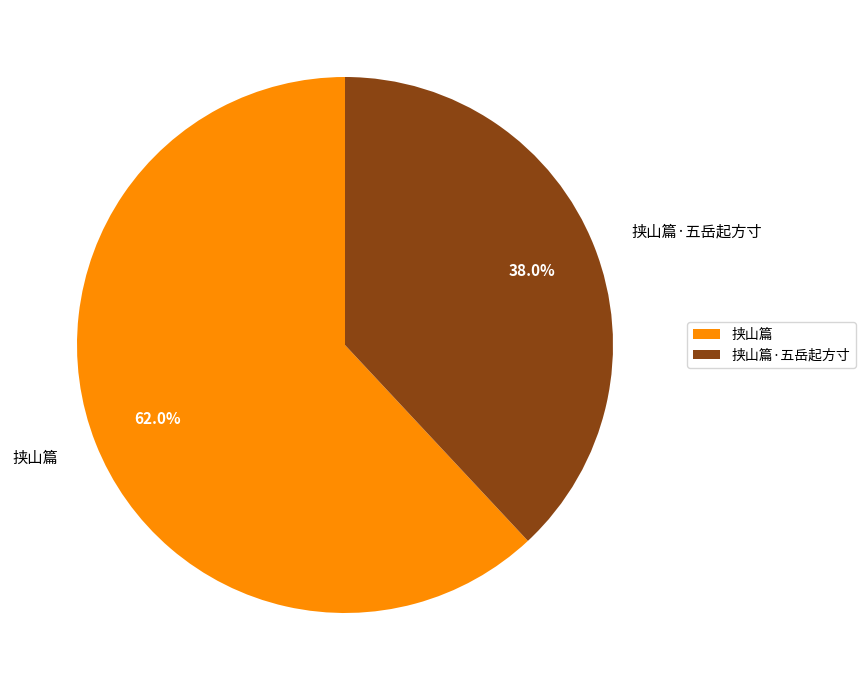

How many segments does this pie chart have?

2